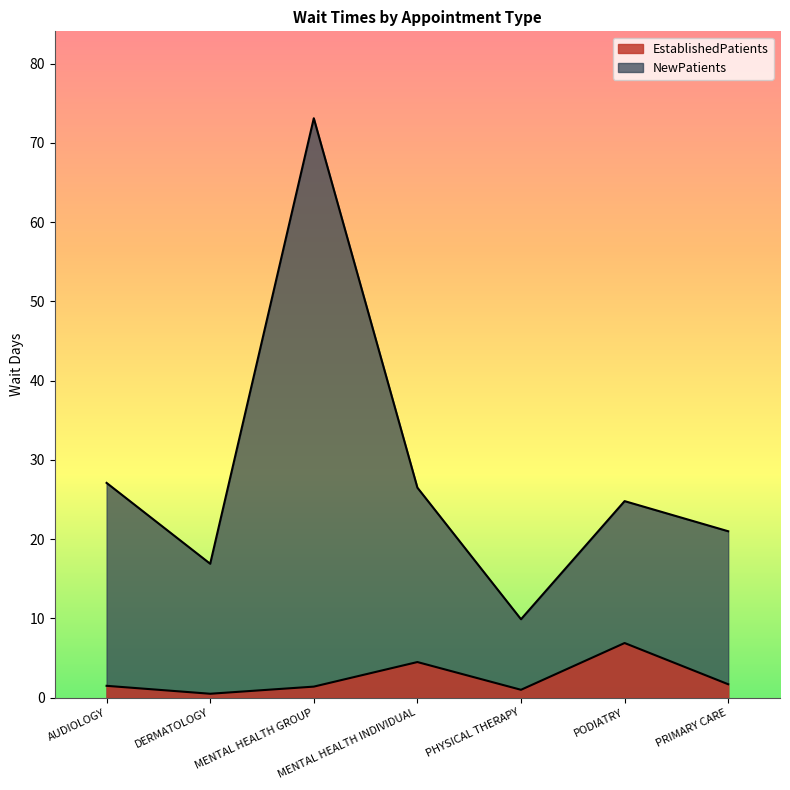

At which label does NewPatients reach its peak?

MENTAL HEALTH GROUP